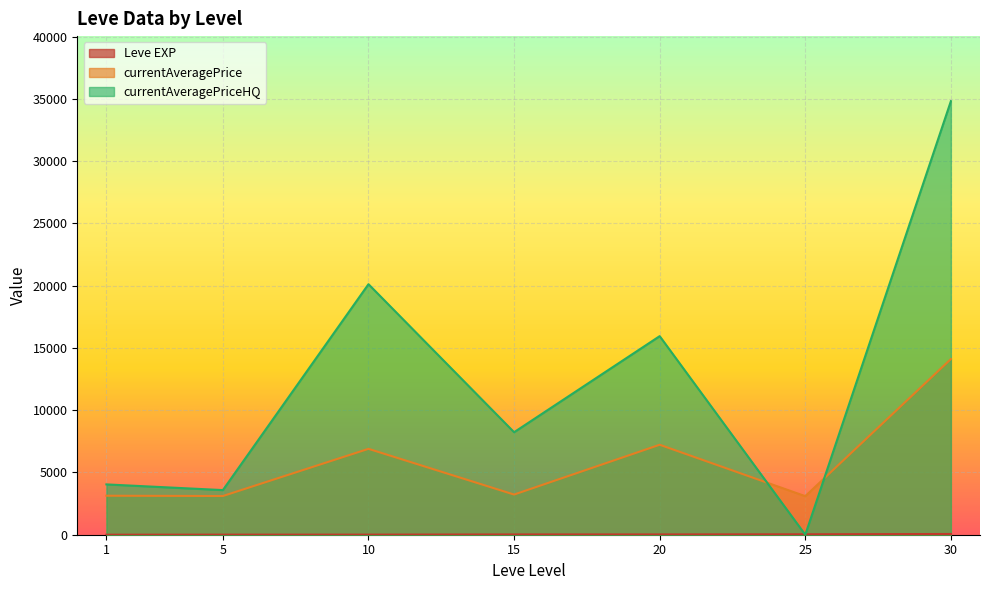

Which series changed the most between 10 and 25?

currentAveragePriceHQ